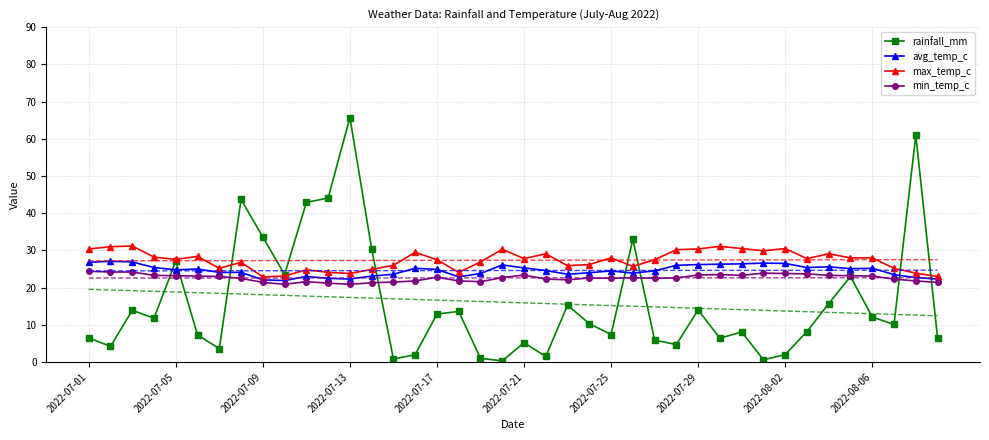

What is the lowest value of the max_temp_c series?

22.9